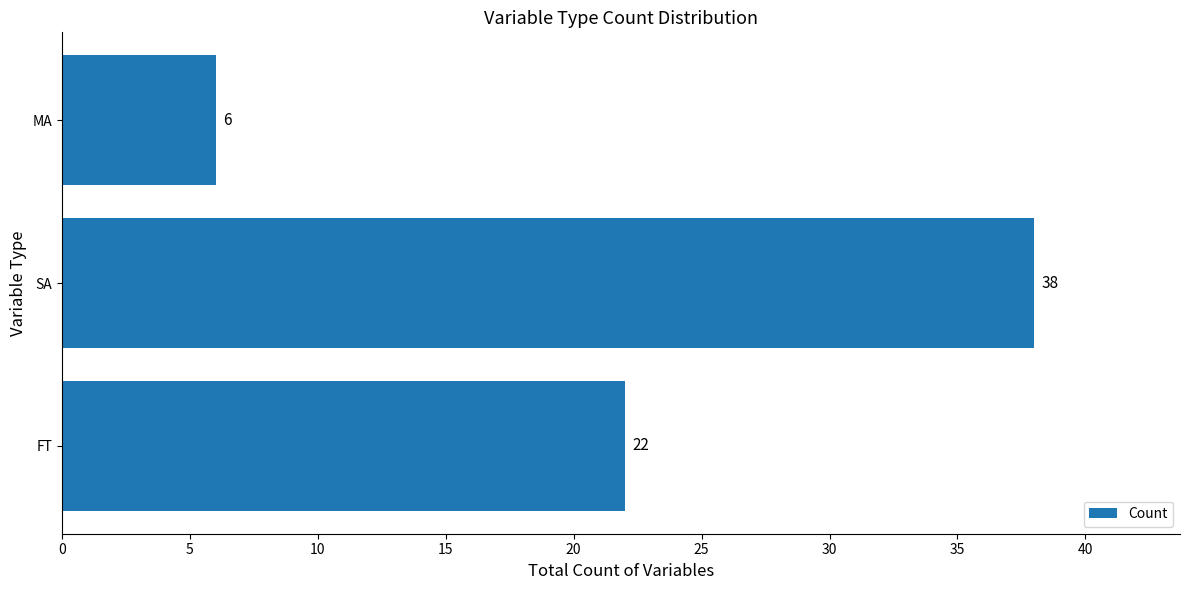

The value at MA is 6. True or false?

True